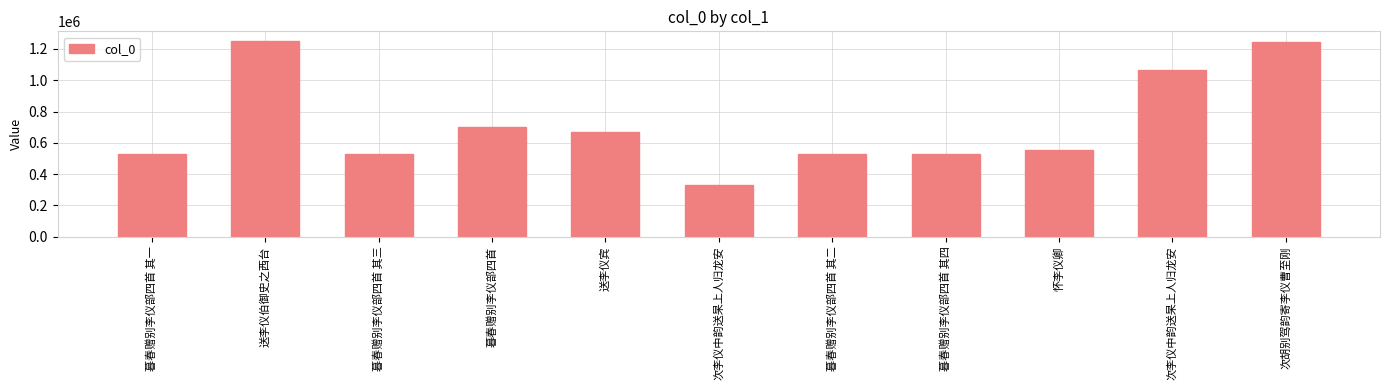

Rank the categories by value from highest to lowest.

送李仪伯御史之西台, 次胡别驾韵寄李仪曹至刚, 次李仪中韵送杲上人归龙安, 暮春赠别李仪部四首, 送李仪宾, 怀李仪卿, 暮春赠别李仪部四首 其四, 暮春赠别李仪部四首 其三, 暮春赠别李仪部四首 其二, 暮春赠别李仪部四首 其一, 次李仪中韵送杲上人归龙安